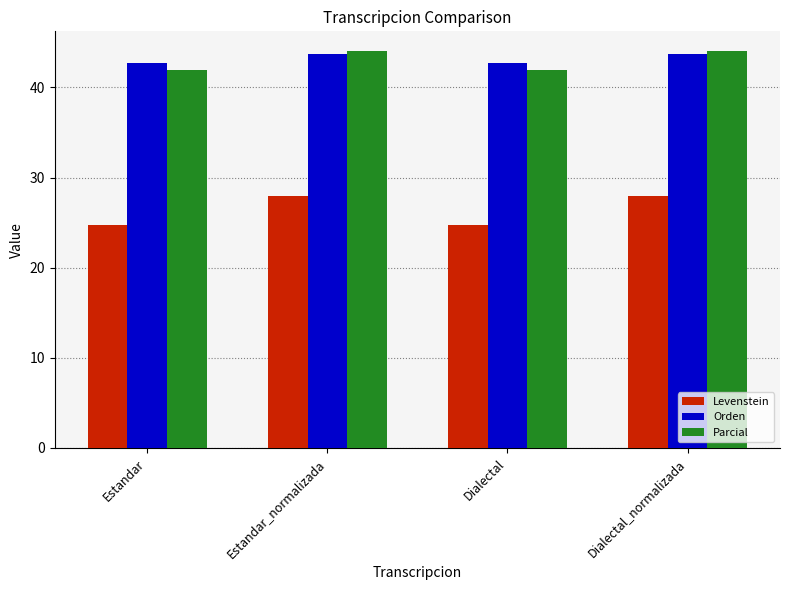

The value of Parcial at Estandar_normalizada is 12.6. True or false?

False